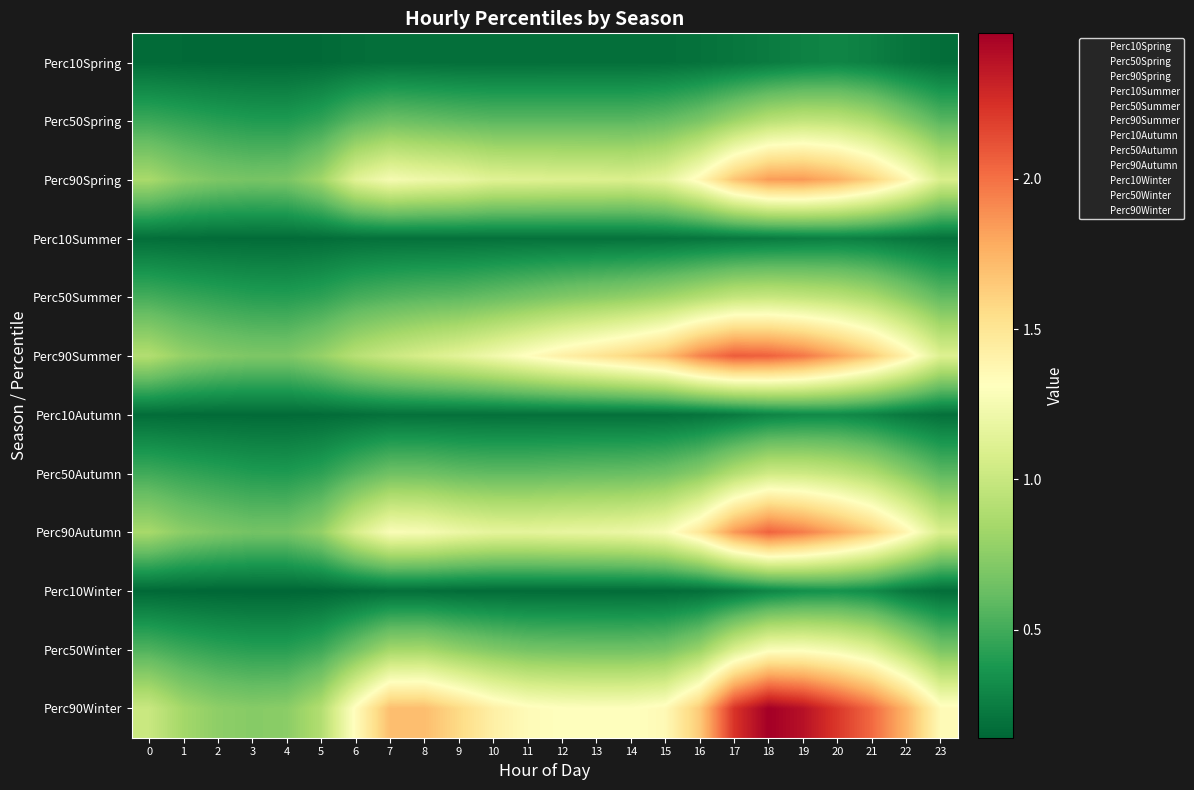

At which category is the sum across all series the highest?

18